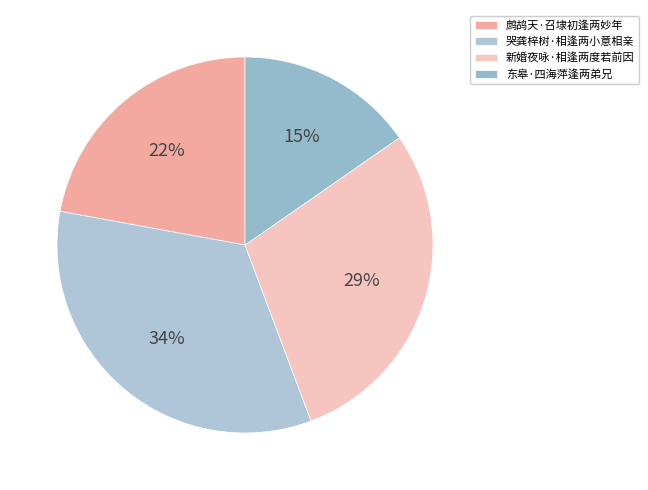

To the nearest percent, what is the combined percentage of 东皋·四海萍逢两弟兄 and 哭龚梓树·相逢两小意相亲?

49%